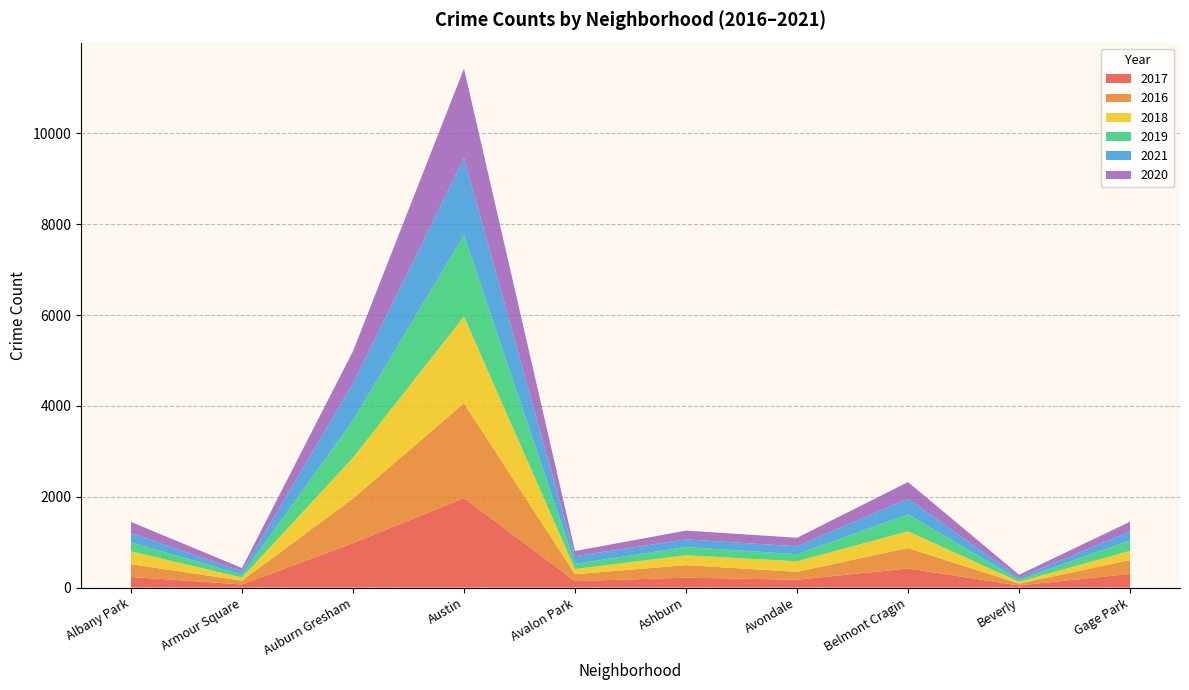

Reading left to right, extract all data points from this chart.

2017: 234	69	978	1971	143	218	174	420	47	301
2016: 282	83	983	2086	151	276	172	451	40	304
2018: 281	69	898	1911	115	218	233	368	41	204
2019: 199	61	826	1792	114	180	156	375	42	232
2021: 203	79	811	1698	168	170	174	344	50	198
2020: 246	70	707	1967	113	193	188	365	62	212